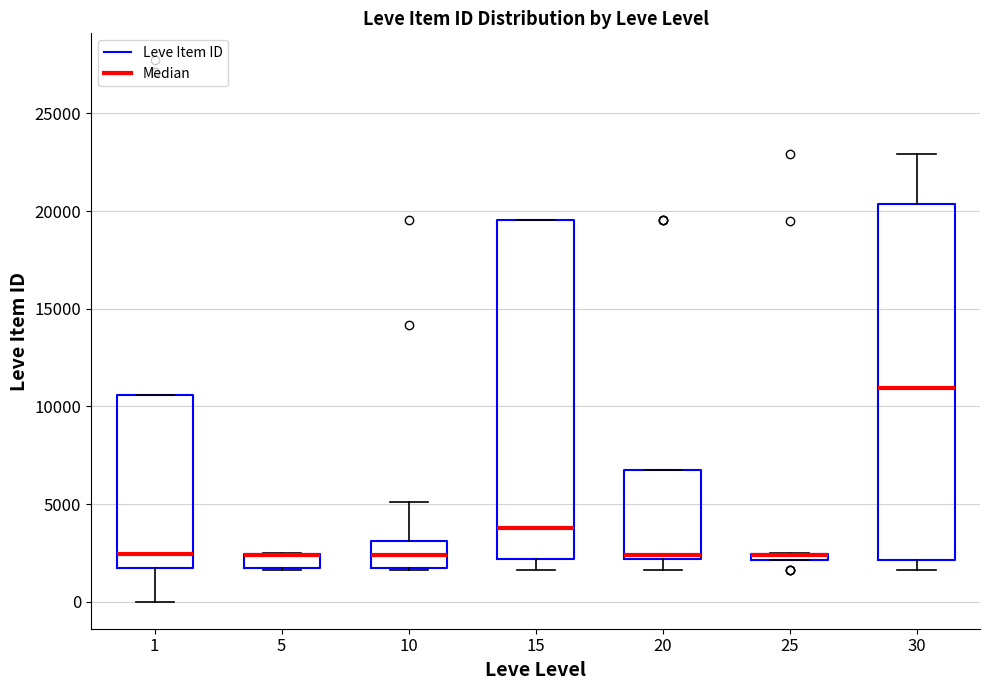

Where is the upper edge of the box at x = 15 on the y-axis? The values are not printed on the chart, so give them approximately, as read against the axis.

19500